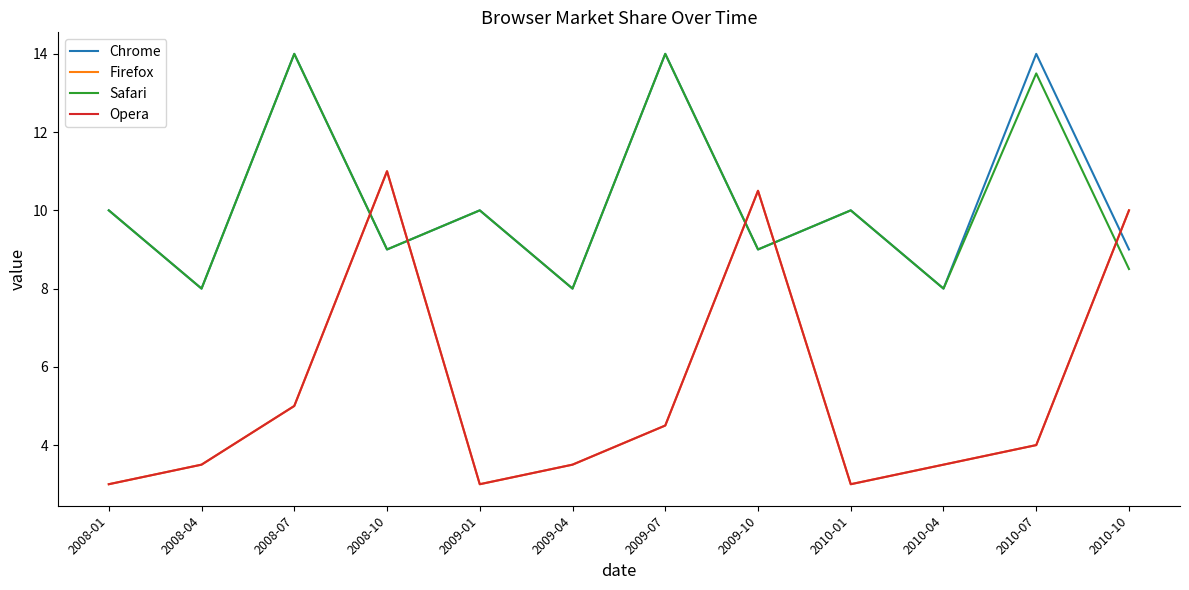

True or false: Safari and Chrome cross at least once.

False